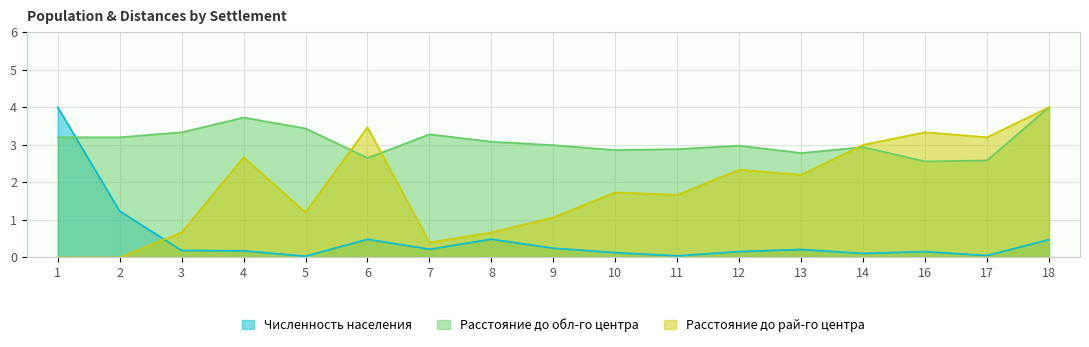

True or false: Расстояние до обл-го центра has more than 2 points higher than both neighbors.

True